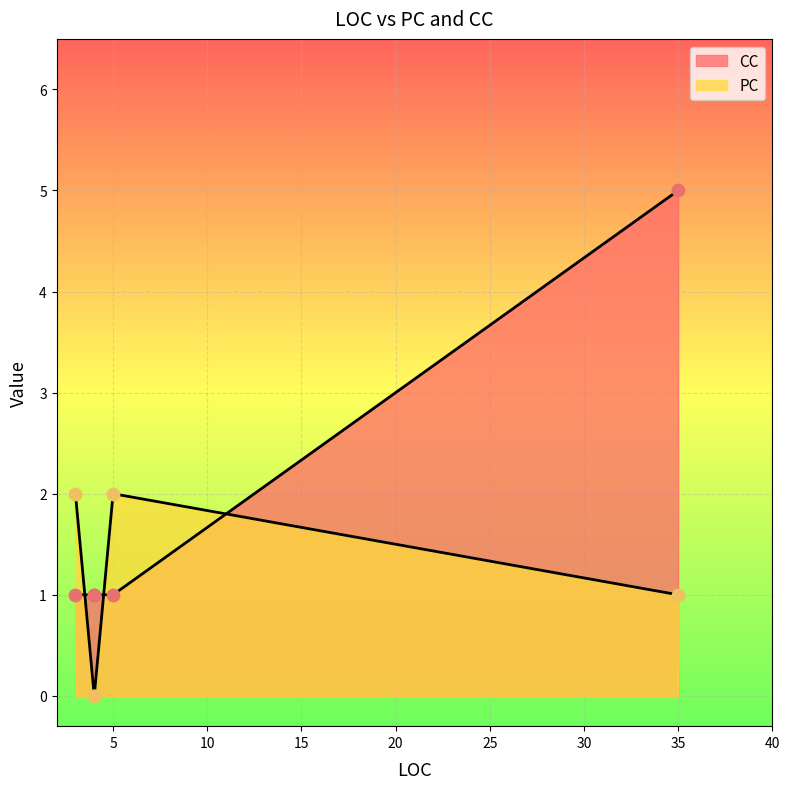

What is the total value across all series at 35?

6